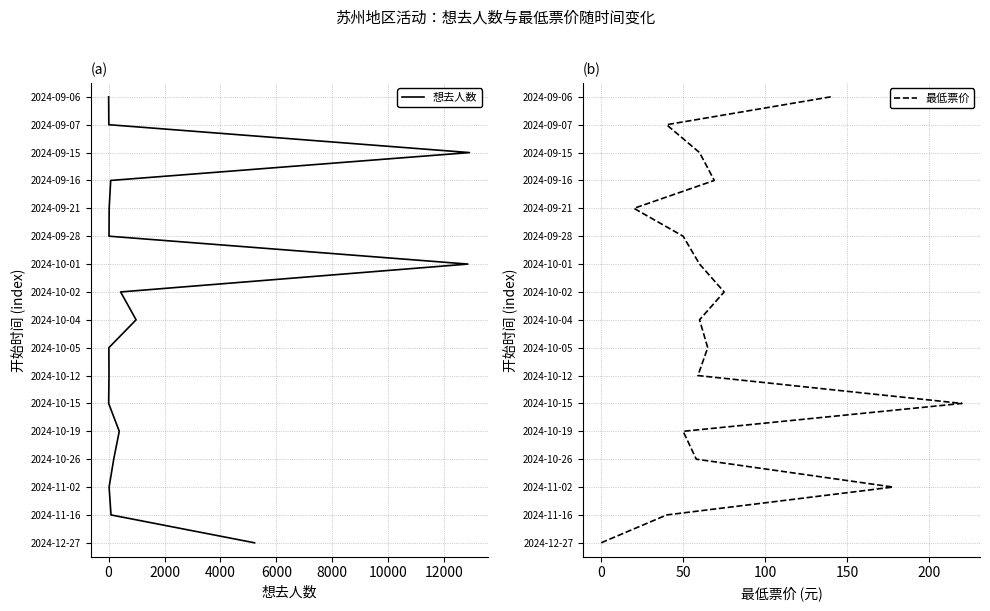

Is it true that 最低票价 equals 23 at 0?

False